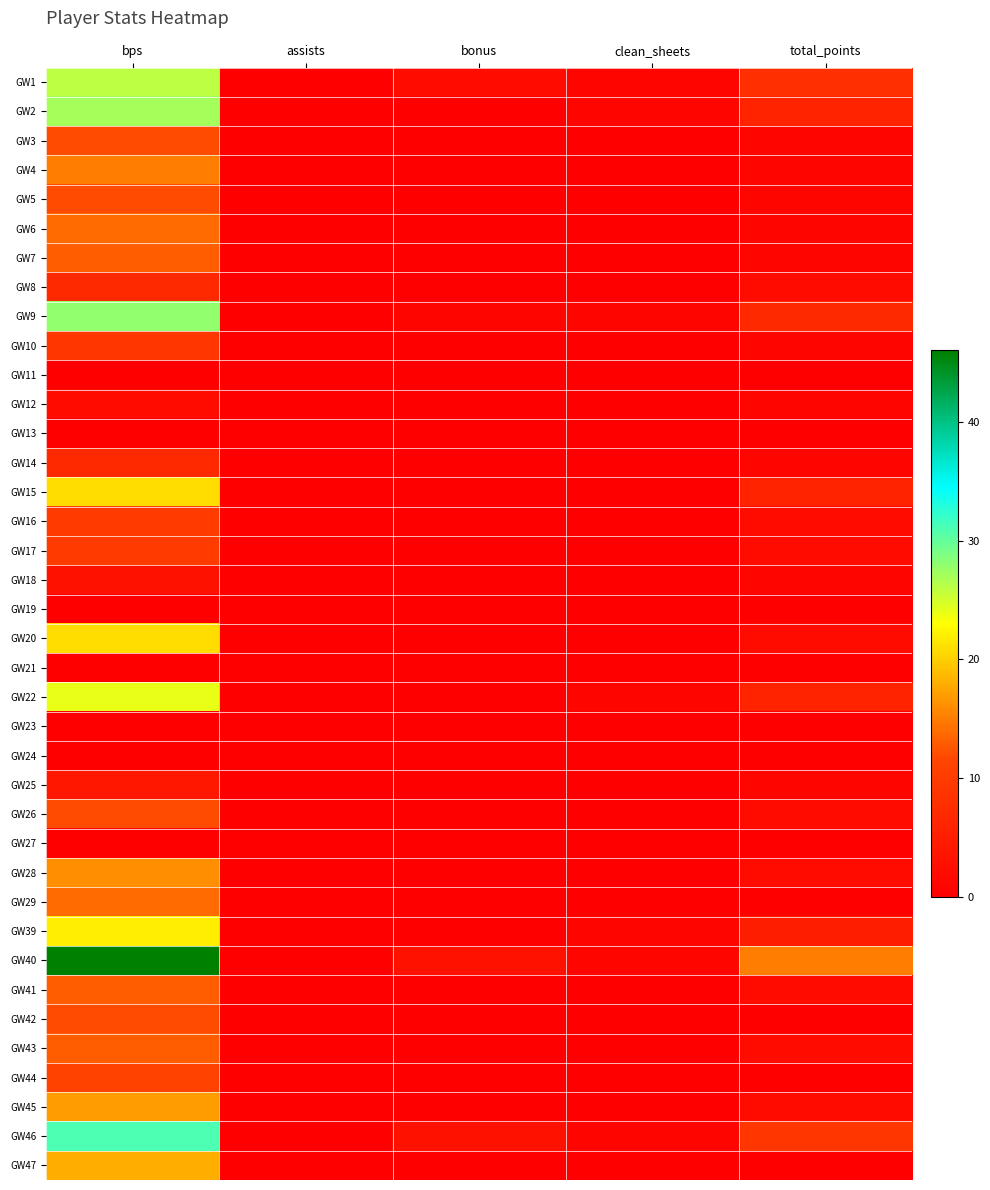

At which category does the chart reach its minimum across all series?

assists